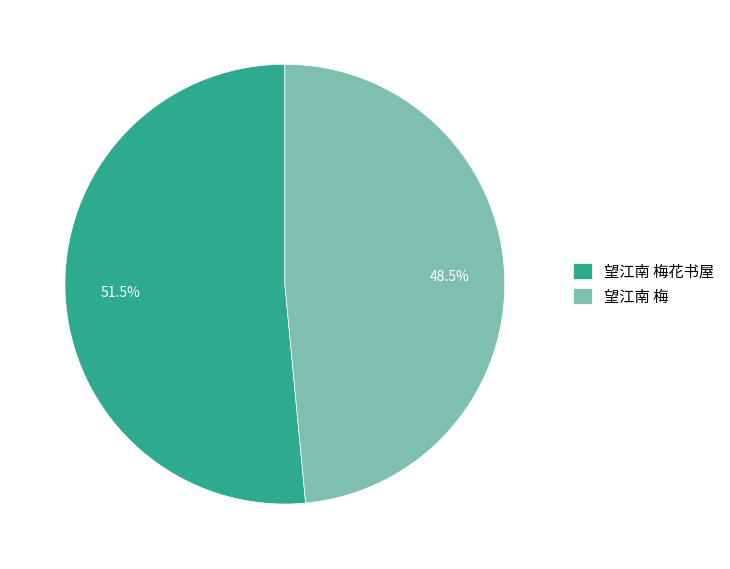

What portion of the pie excludes 望江南 梅?

51.5%